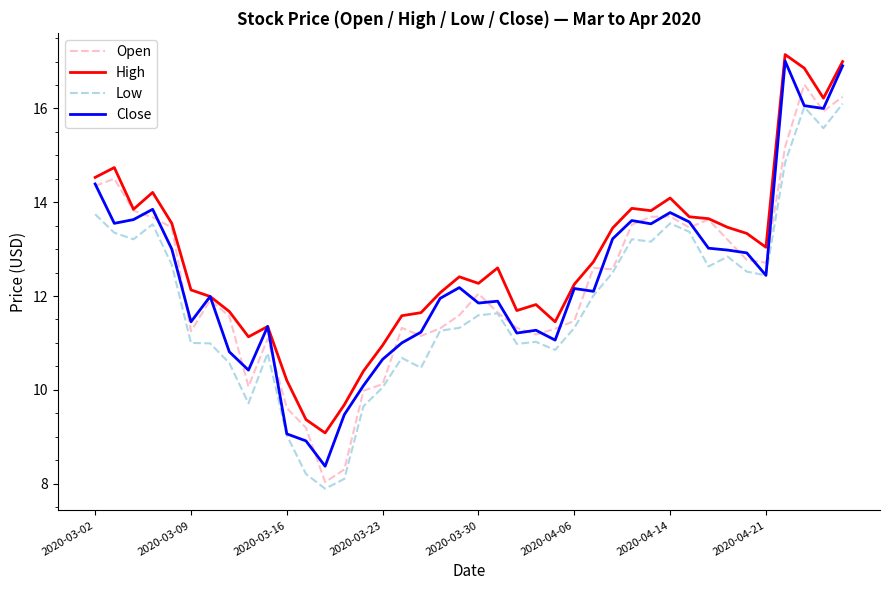

What are all the series names shown in the legend?

Open, High, Low, Close